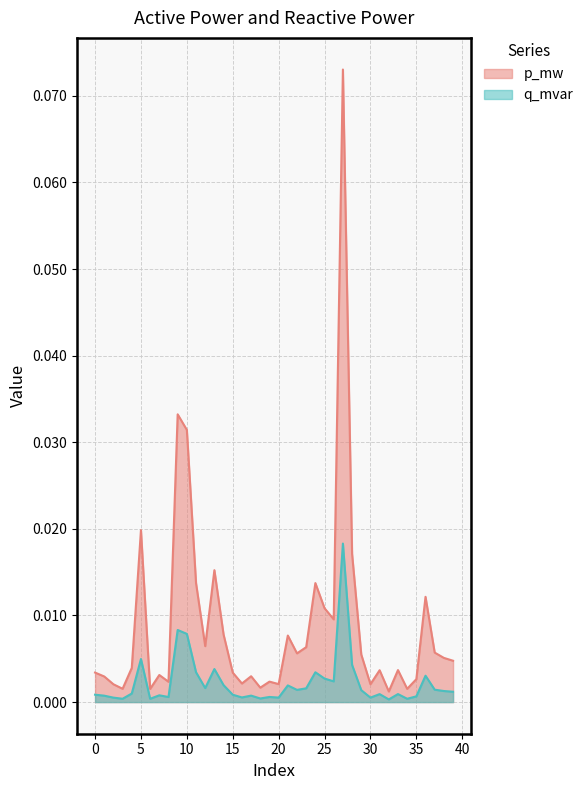

Rank the categories by q_mvar value from lowest to highest.

32, 6, 34, 3, 18, 2, 30, 20, 16, 8, 19, 35, 1, 17, 7, 15, 0, 31, 33, 4, 39, 38, 29, 22, 37, 23, 12, 21, 14, 26, 25, 36, 11, 24, 13, 28, 5, 10, 9, 27